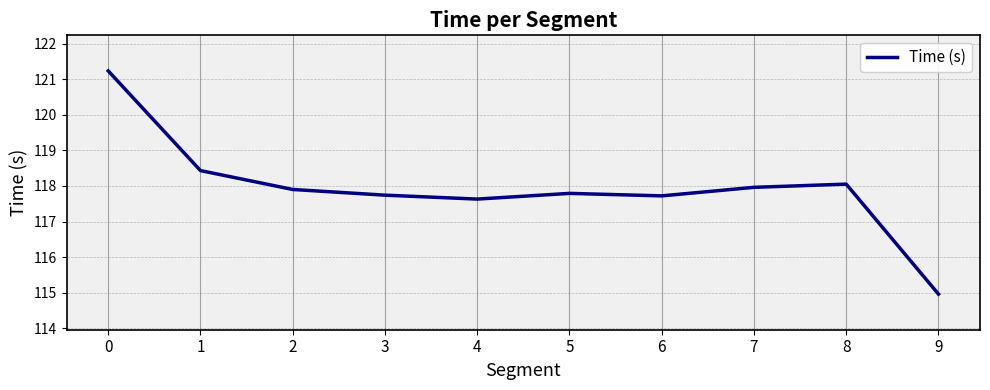

What value does the data have at 3?

117.7